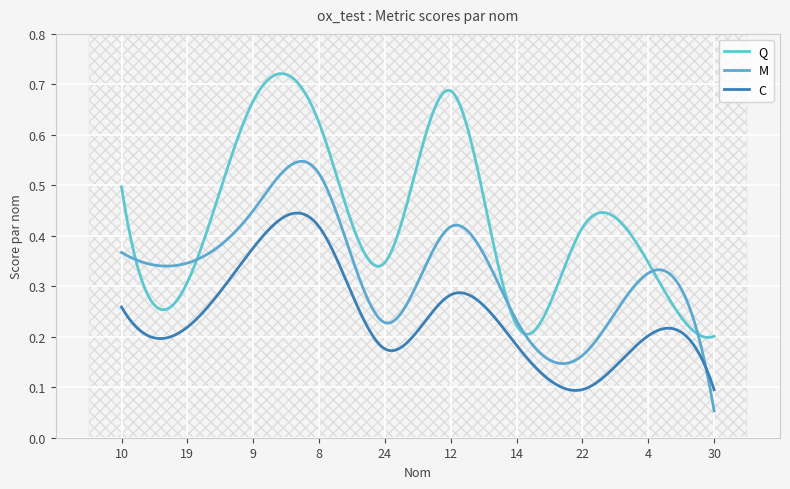

At which category is the sum across all series the highest?

8